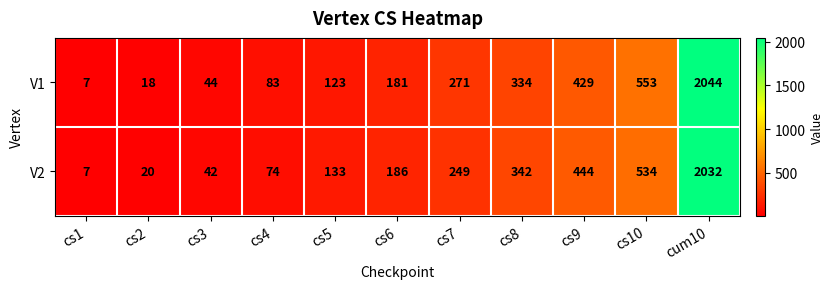

Which series changed the most between cs6 and cum10?

V1